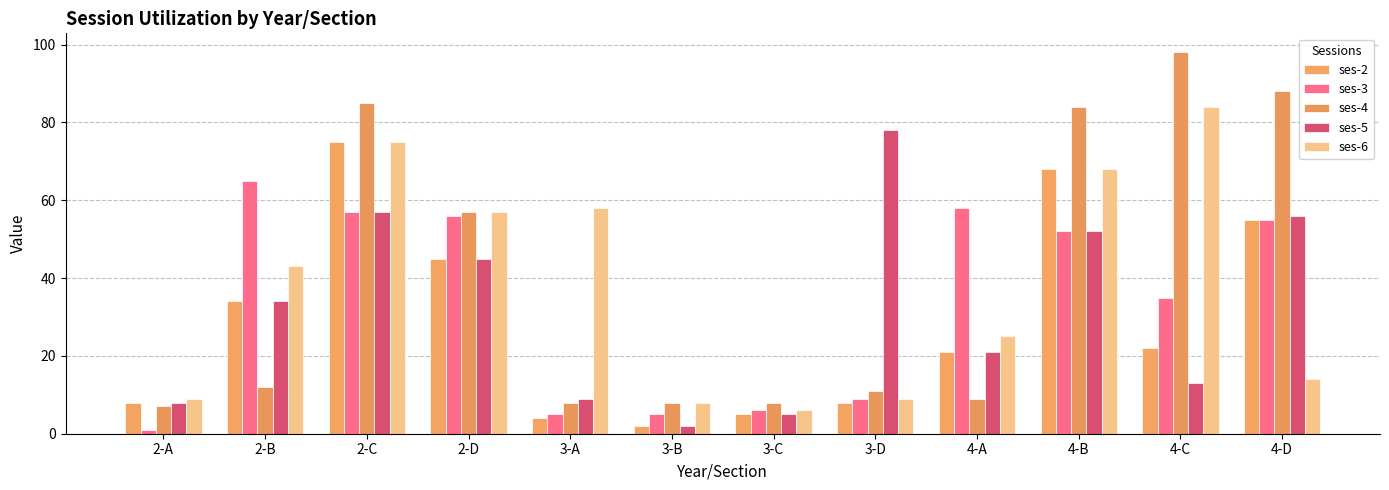

Reading left to right, extract all data points from this chart.

ses-2: 2-A=8	2-B=34	2-C=75	2-D=45	3-A=4	3-B=2	3-C=5	3-D=8	4-A=21	4-B=68	4-C=22	4-D=55
ses-3: 2-A=1	2-B=65	2-C=57	2-D=56	3-A=5	3-B=5	3-C=6	3-D=9	4-A=58	4-B=52	4-C=35	4-D=55
ses-4: 2-A=7	2-B=12	2-C=85	2-D=57	3-A=8	3-B=8	3-C=8	3-D=11	4-A=9	4-B=84	4-C=98	4-D=88
ses-5: 2-A=8	2-B=34	2-C=57	2-D=45	3-A=9	3-B=2	3-C=5	3-D=78	4-A=21	4-B=52	4-C=13	4-D=56
ses-6: 2-A=9	2-B=43	2-C=75	2-D=57	3-A=58	3-B=8	3-C=6	3-D=9	4-A=25	4-B=68	4-C=84	4-D=14